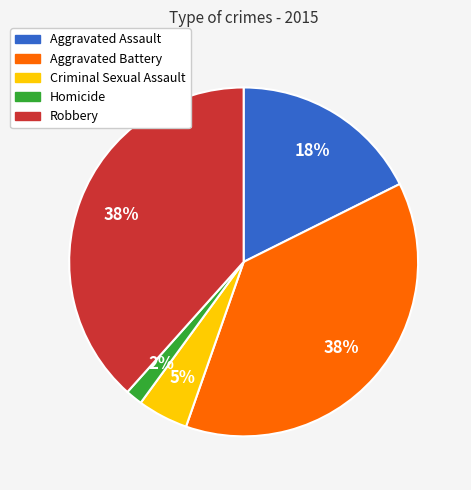

True or false: Robbery accounts for 38% of the total.

True